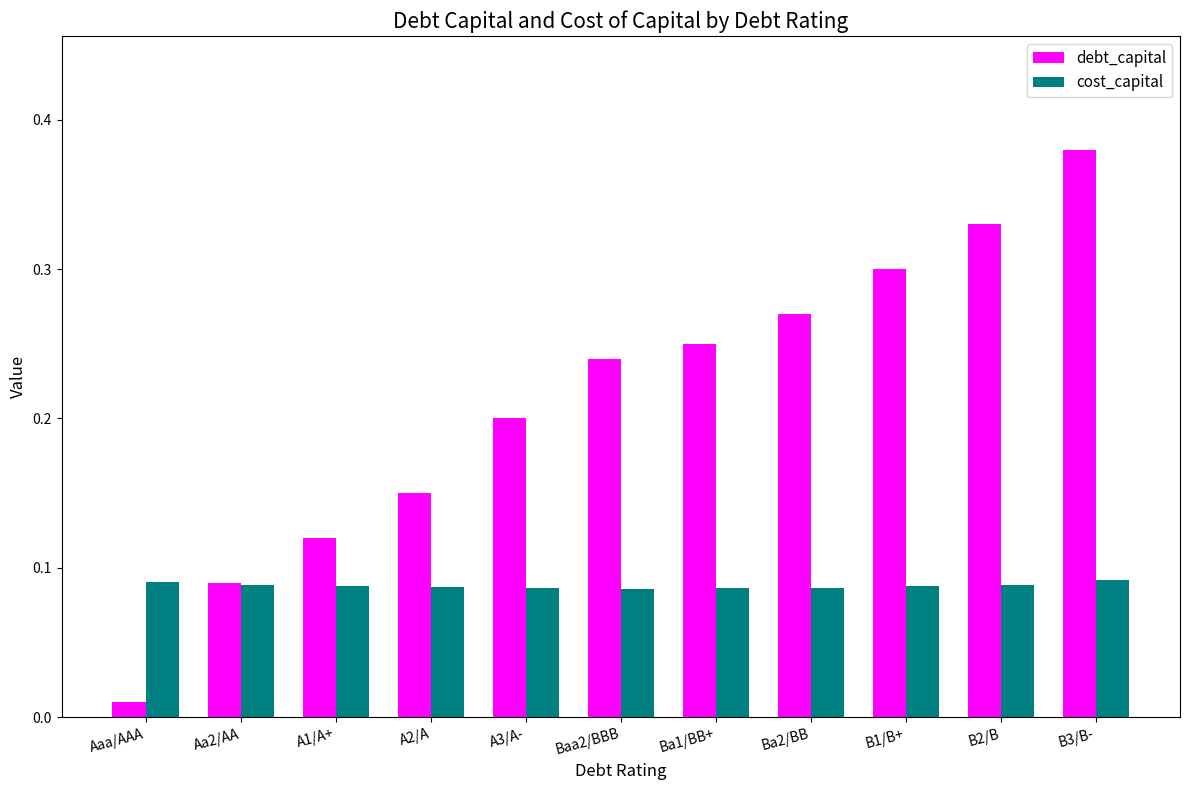

Between Ba1/BB+ and B1/B+, which series saw the biggest shift?

debt_capital